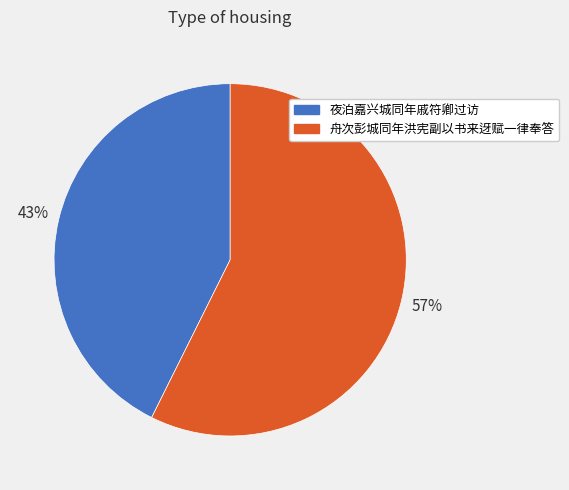

To the nearest percent, what is the combined percentage of 舟次彭城同年洪宪副以书来迓赋一律奉答 and 夜泊嘉兴城同年戚符卿过访?

100%